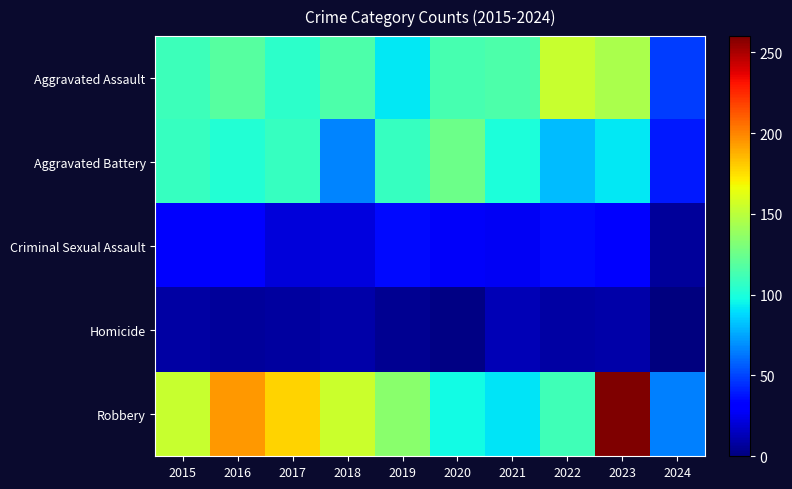

Reading left to right, what are all the values shown in this chart?

Aggravated Assault: 2015=110	2016=118	2017=105	2018=115	2019=92	2020=113	2021=115	2022=154	2023=145	2024=48
Aggravated Battery: 2015=108	2016=102	2017=108	2018=67	2019=108	2020=125	2021=100	2022=81	2023=92	2024=39
Criminal Sexual Assault: 2015=29	2016=30	2017=21	2018=22	2019=35	2020=28	2021=27	2022=35	2023=31	2024=7
Homicide: 2015=9	2016=7	2017=8	2018=10	2019=5	2020=2	2021=13	2022=9	2023=10	2024=0
Robbery: 2015=154	2016=194	2017=178	2018=155	2019=135	2020=97	2021=91	2022=111	2023=260	2024=66